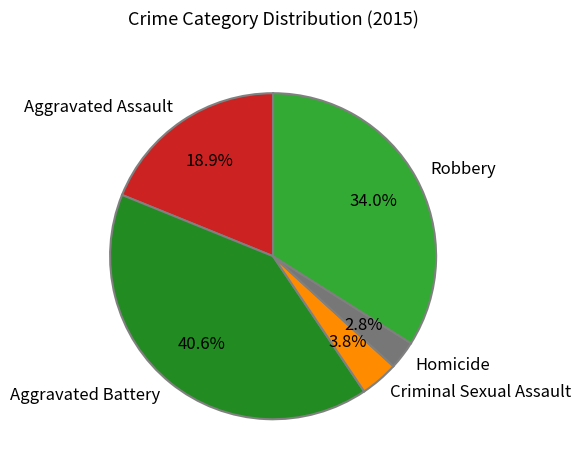

To the nearest percent, what is the combined percentage of Aggravated Battery and Criminal Sexual Assault?

44%